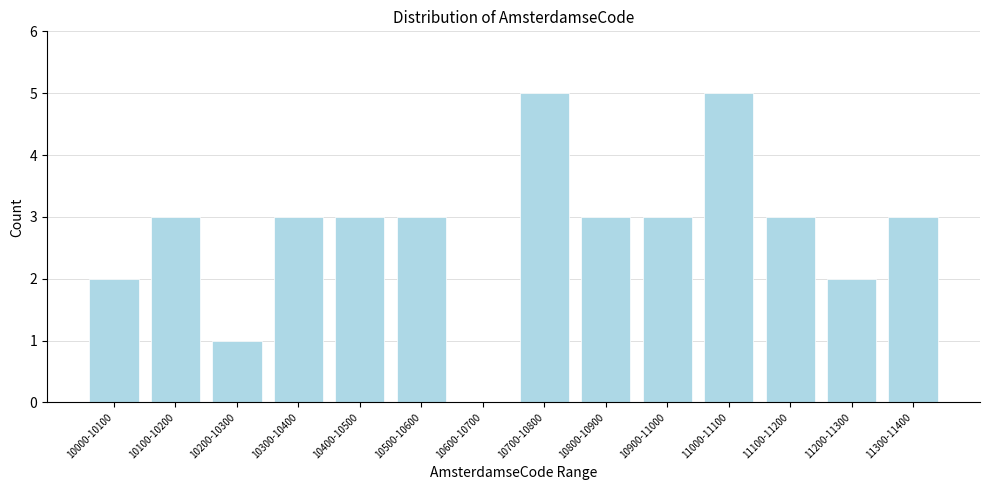

Reading left to right, what are all the values shown in this chart?

10000-10100=2	10100-10200=3	10200-10300=1	10300-10400=3	10400-10500=3	10500-10600=3	10600-10700=0	10700-10800=5	10800-10900=3	10900-11000=3	11000-11100=5	11100-11200=3	11200-11300=2	11300-11400=3